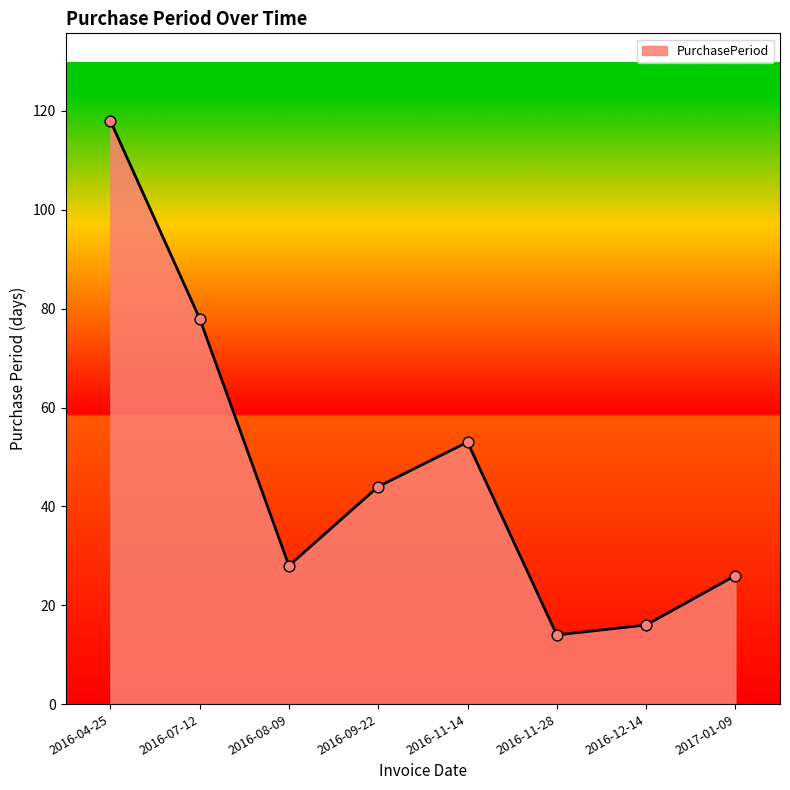

Which has a higher value, 2017-01-09 or 2016-12-14?

2017-01-09